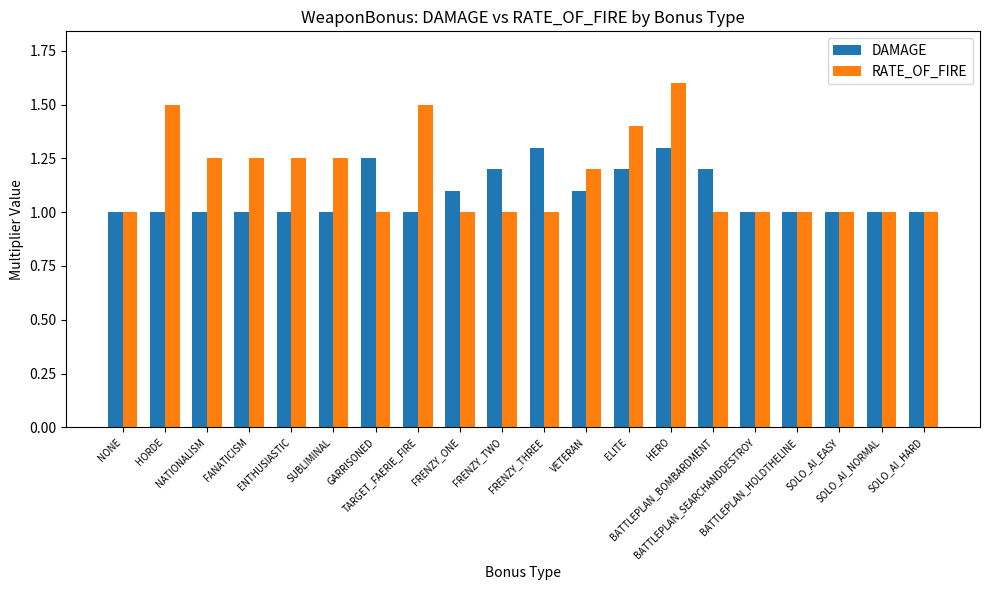

What is the difference between the second highest and second lowest values in the RATE_OF_FIRE series?

0.5